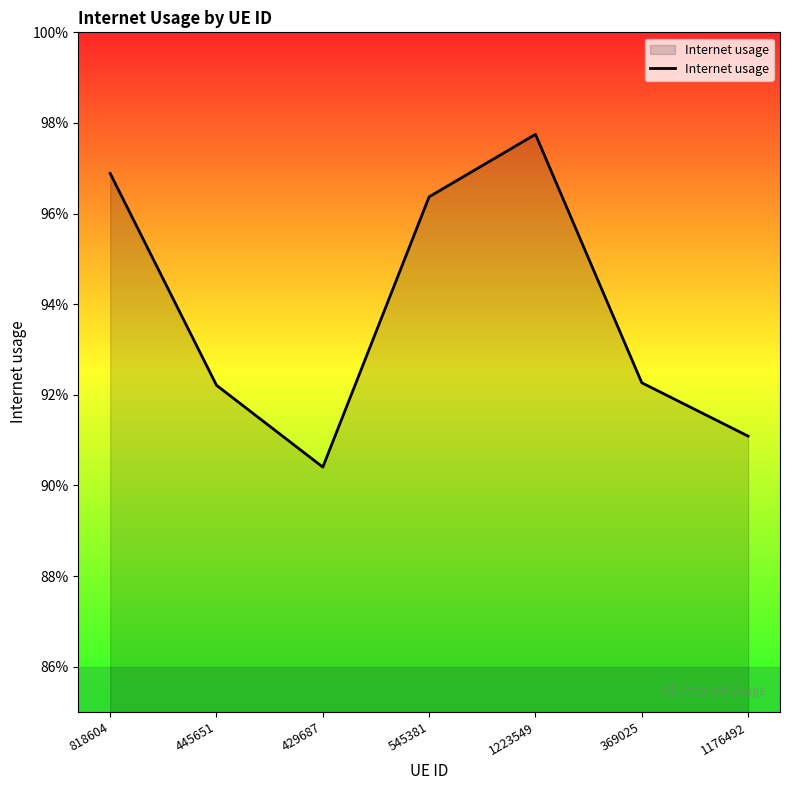

Reading left to right, extract all data points from this chart.

818604=1.0	445651=0.9	429687=0.9	545381=1.0	1223549=1.0	369025=0.9	1176492=0.9